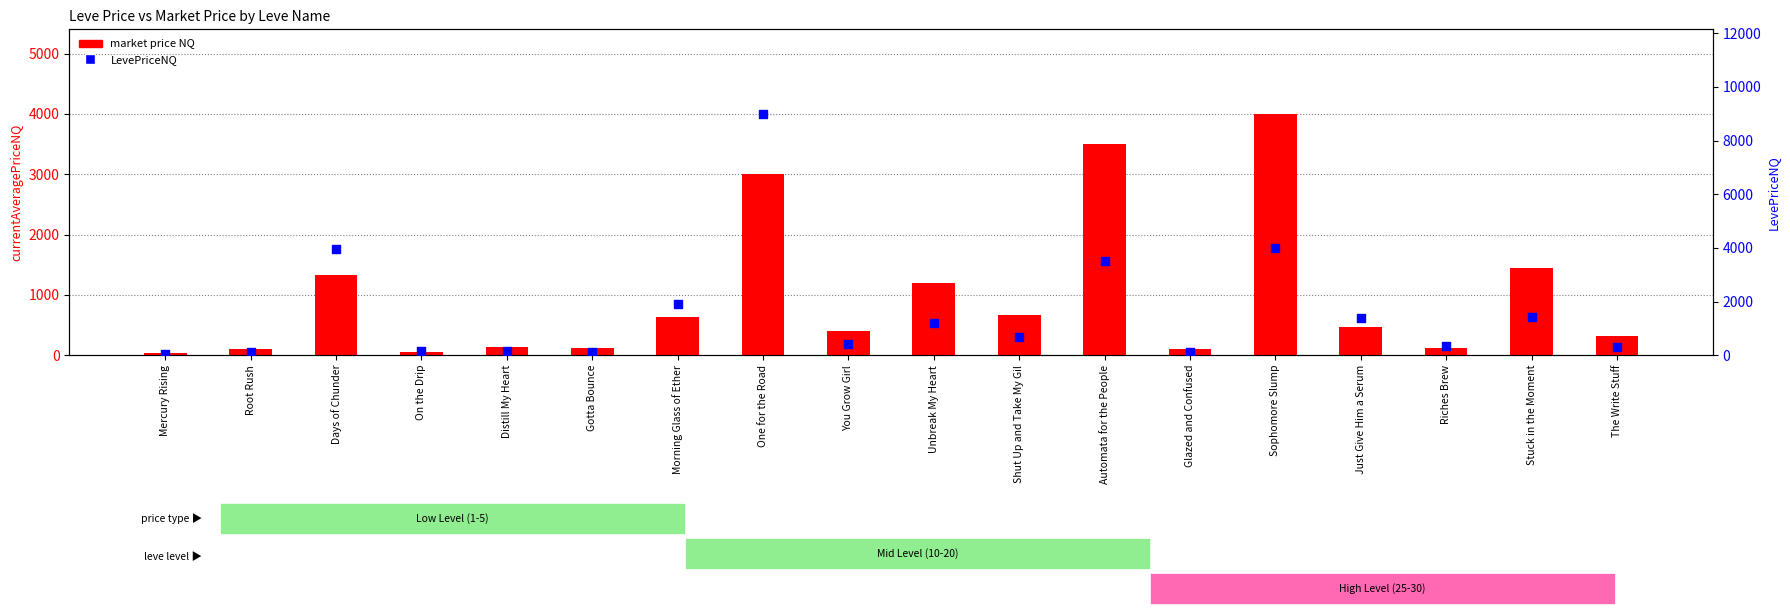

What are all the series names shown in the legend?

market price NQ, LevePriceNQ